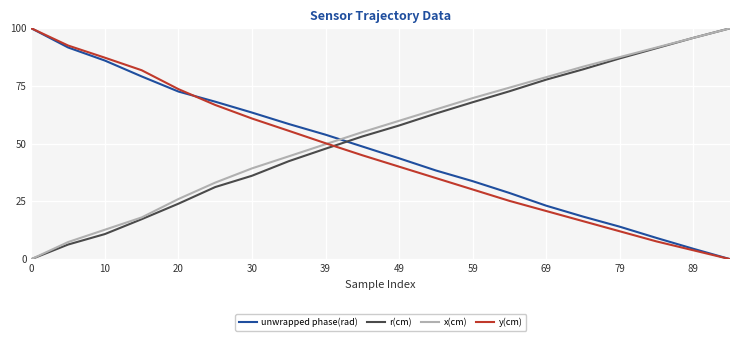

How many intersections are there between unwrapped phase(rad) and x(cm)?

1